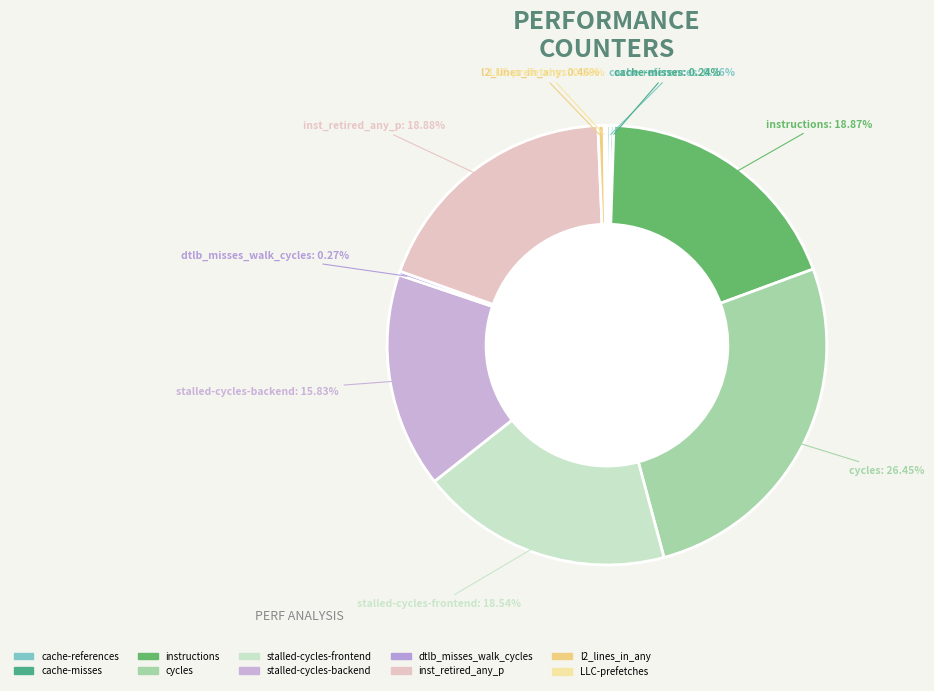

What is the total percentage of cycles and inst_retired_any_p?

45.3%